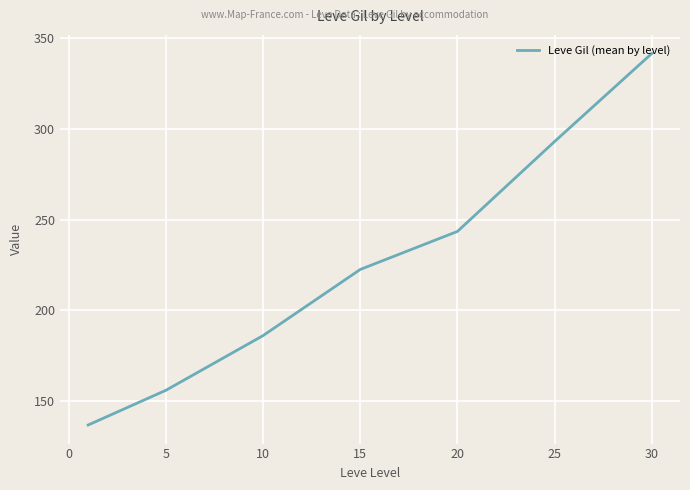

What is the difference between the second highest and minimum values?

156.4